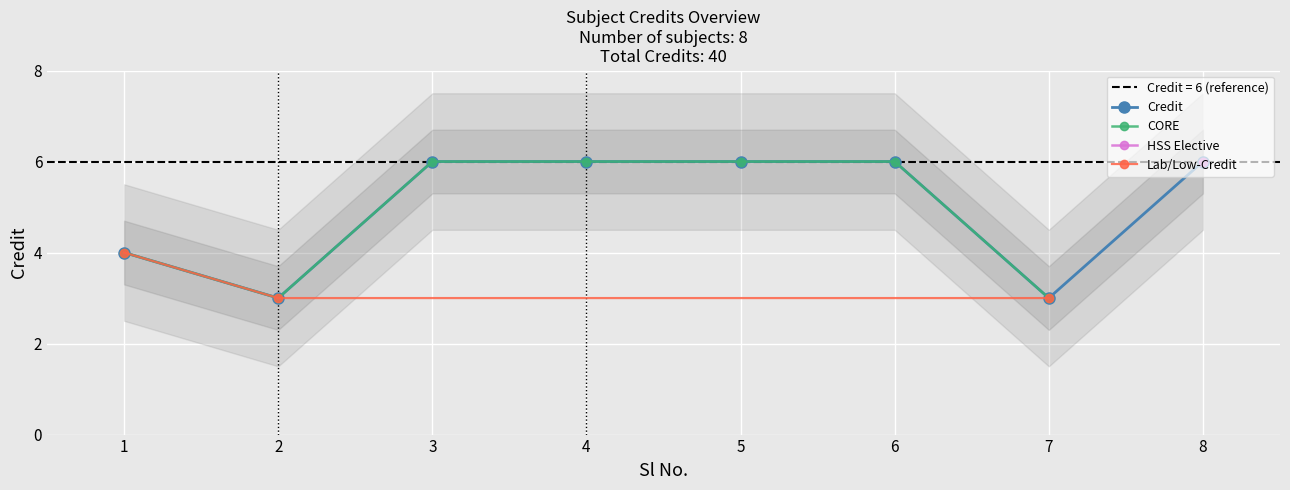

Approximately how many times larger is the value at 7 compared to 2?

1.0